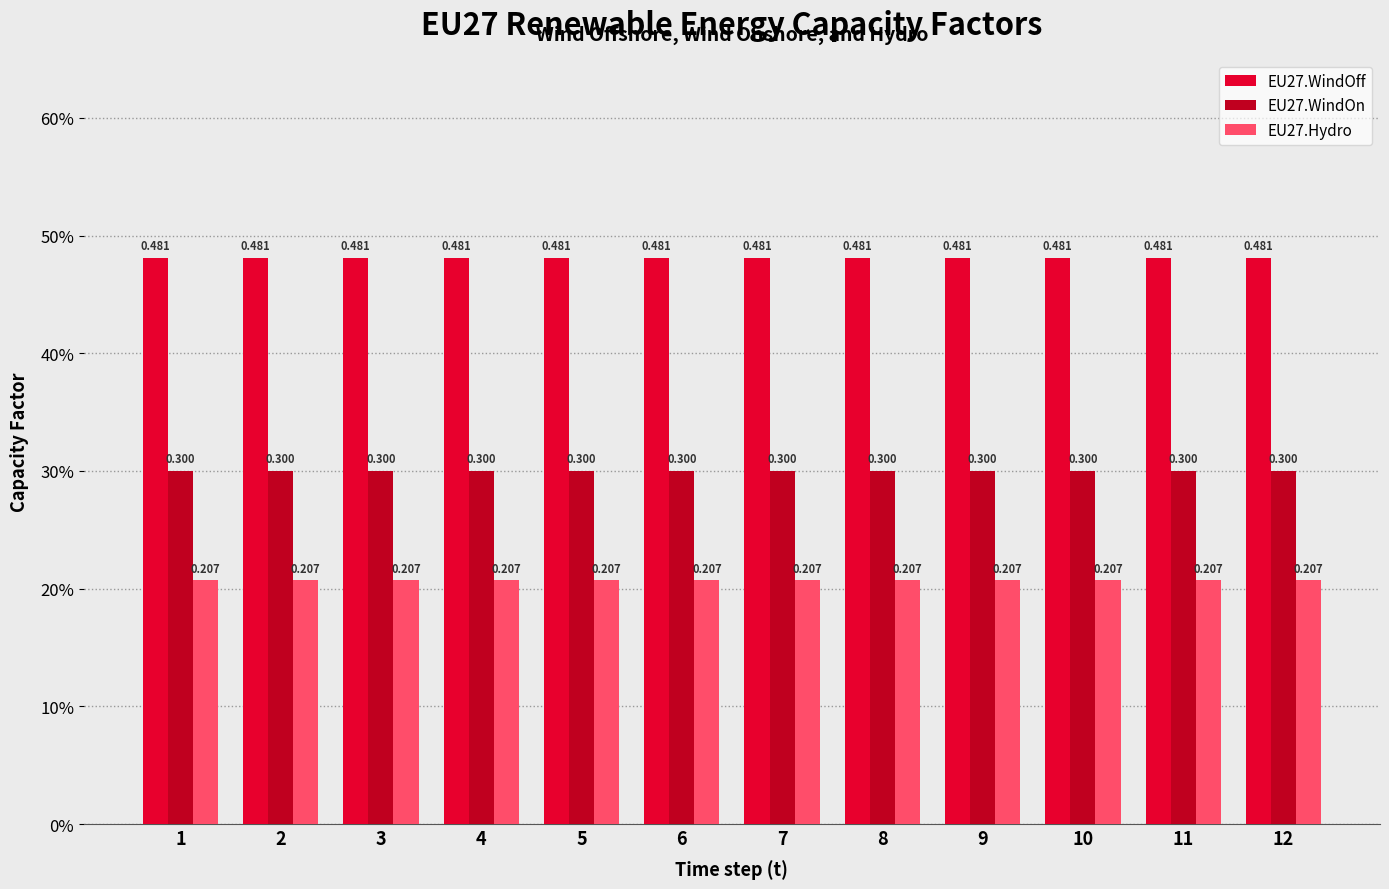

Are the bars horizontal?

No